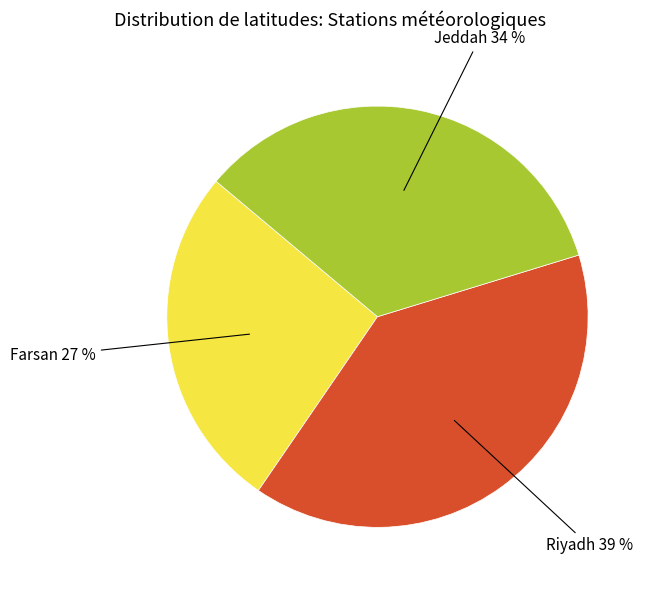

Does any single category account for the majority?

No